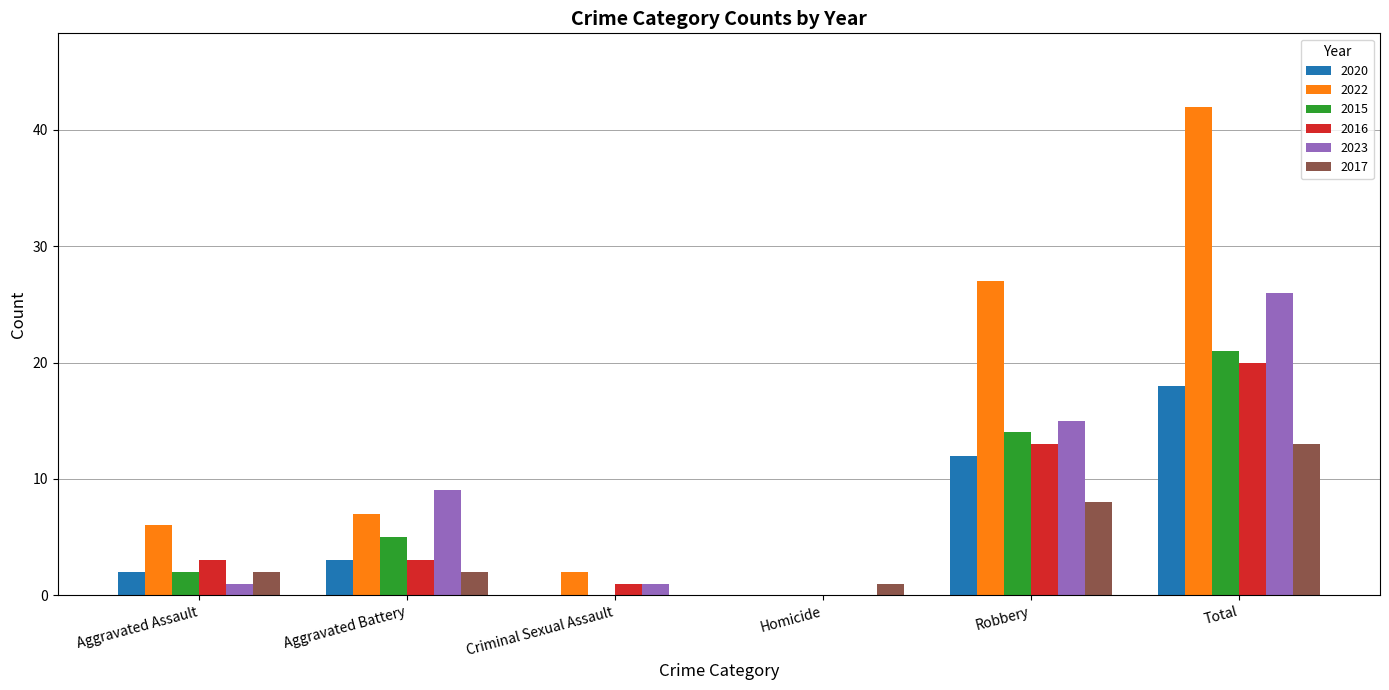

What is the average value of the 2022 series?

14